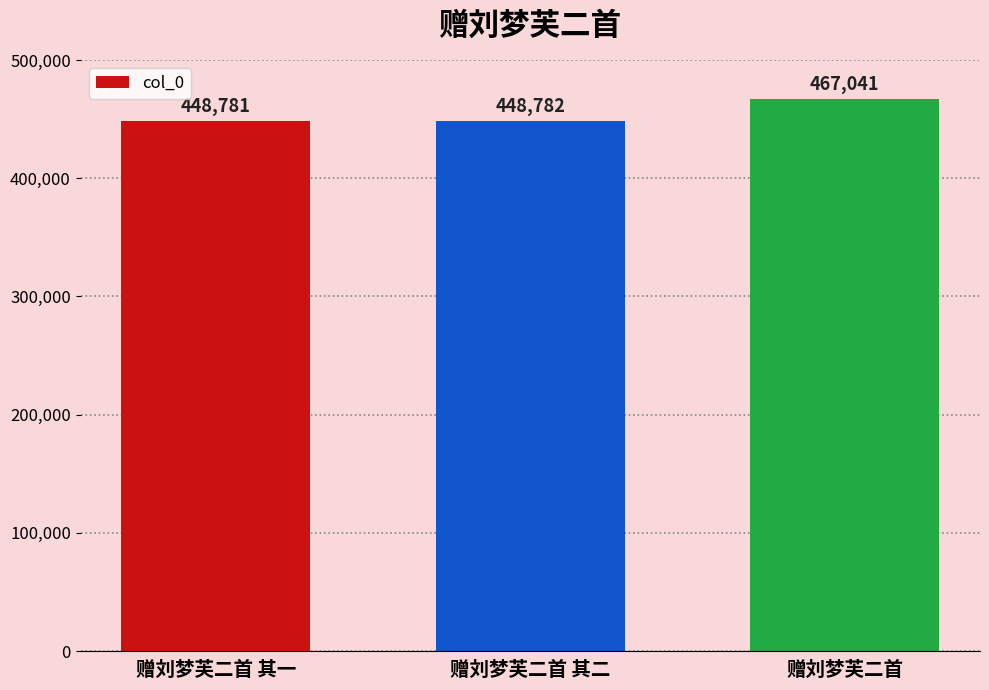

What is the smallest value displayed?

448781